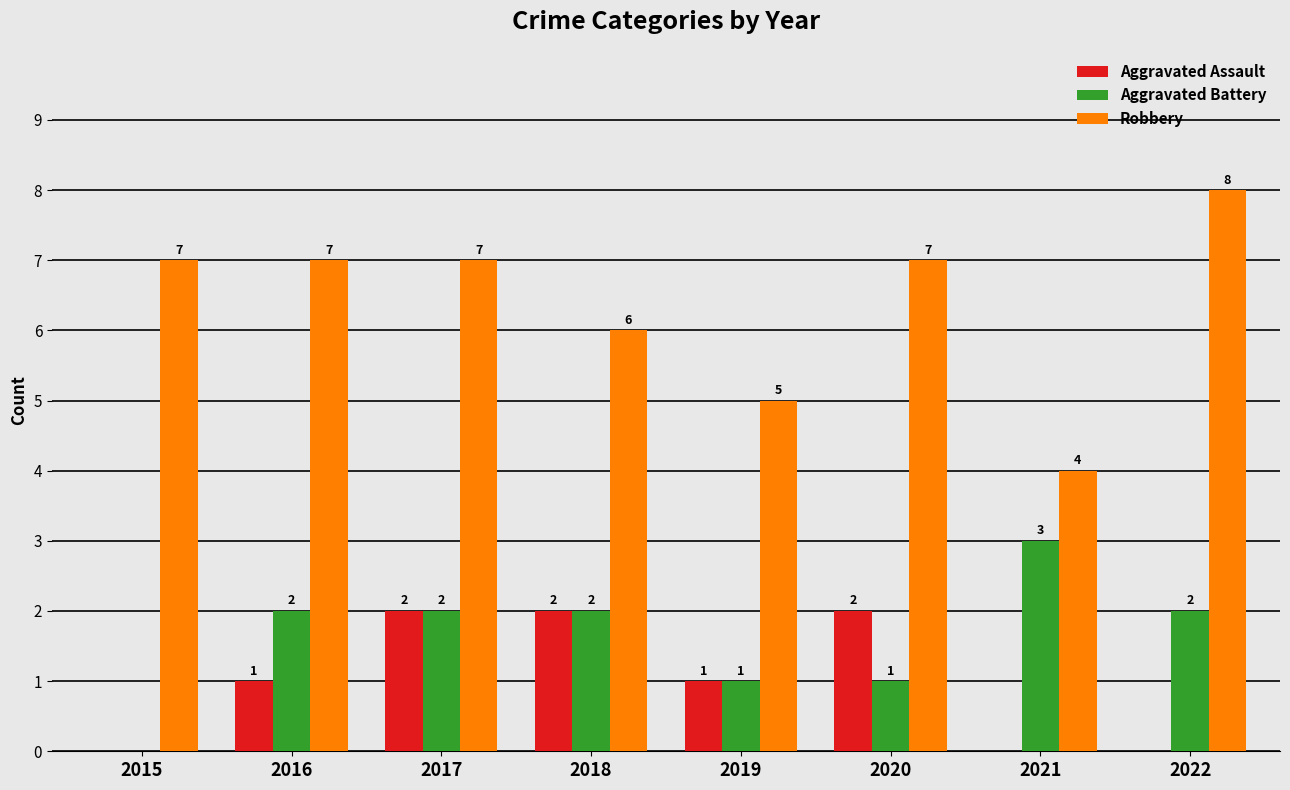

Which series has the largest total across all categories?

Robbery